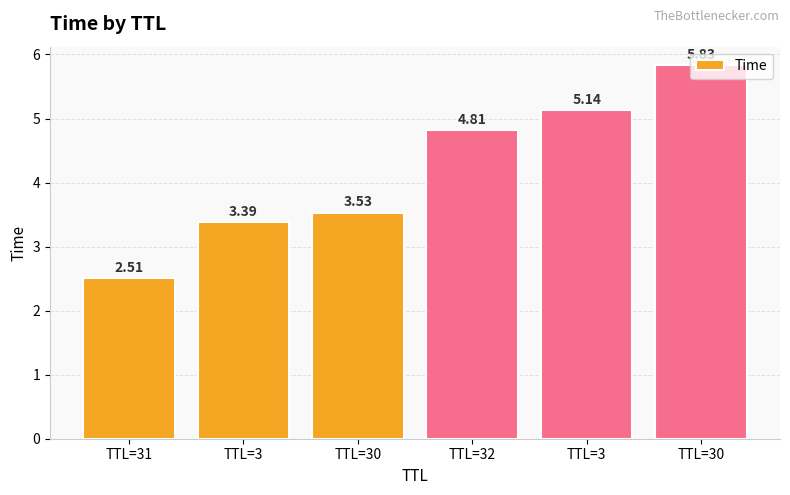

Count the number of values greater than 4.

3